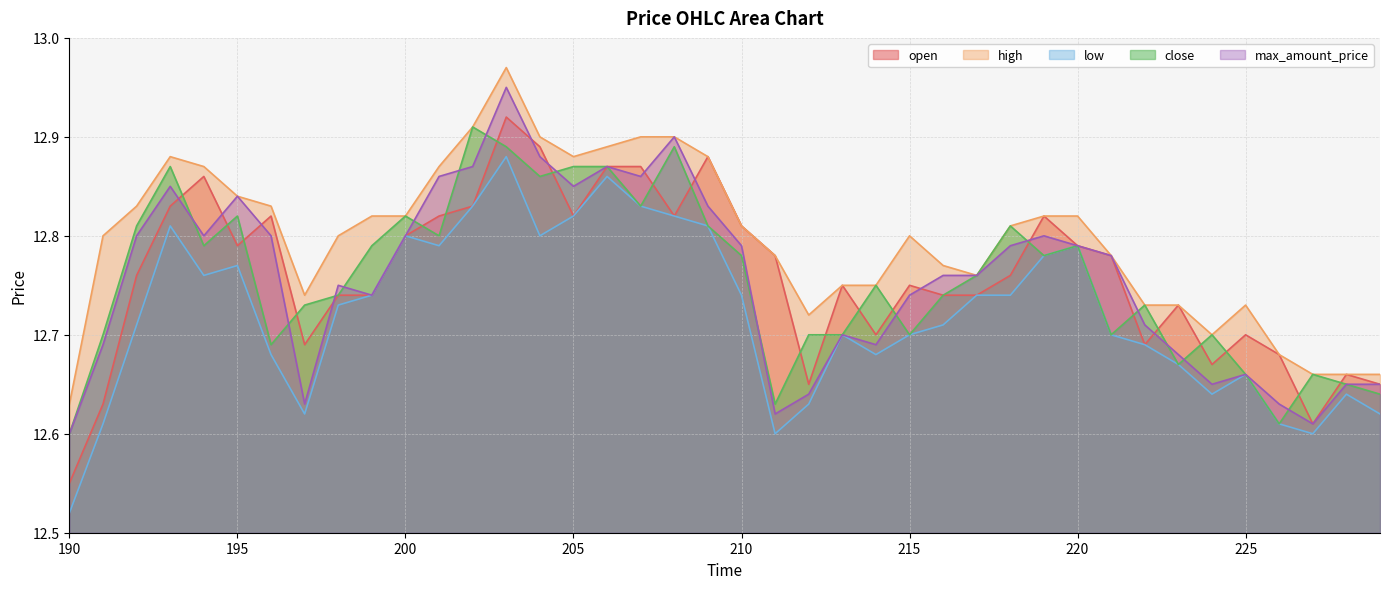

True or false: high and low cross at least once.

False